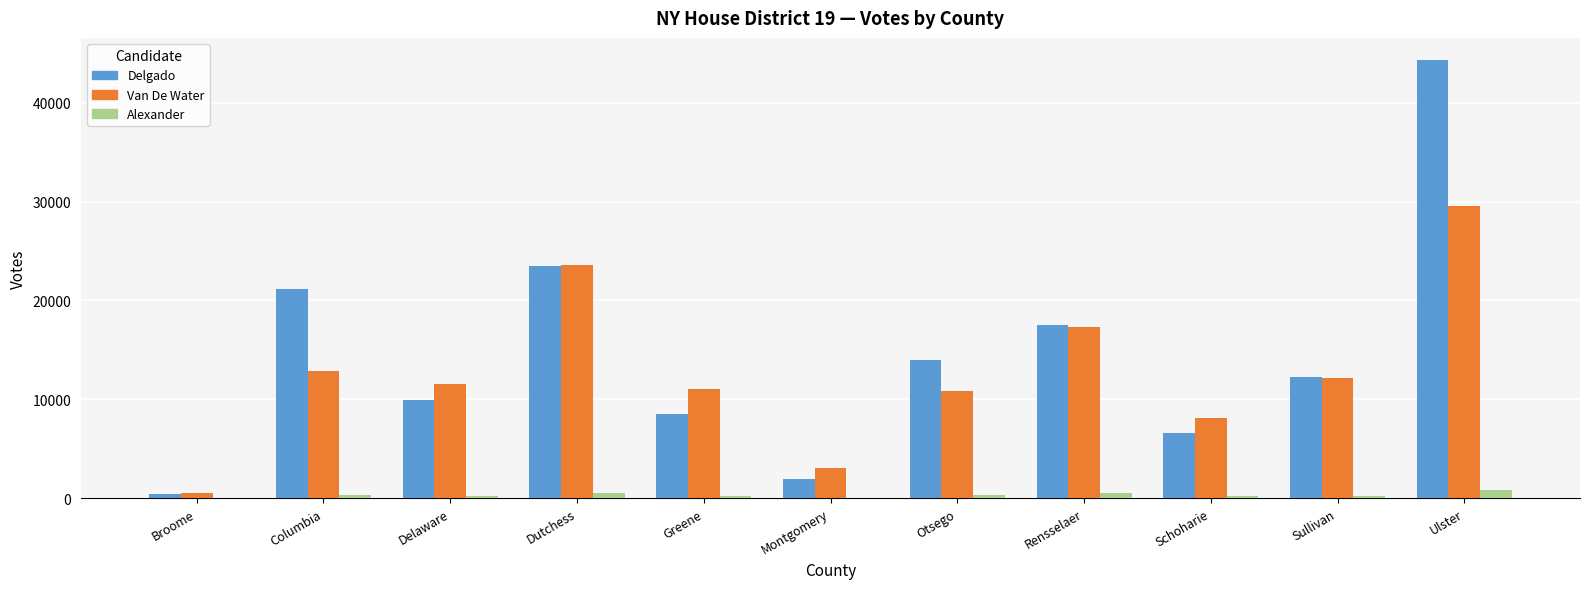

Which series changed the most between Broome and Rensselaer?

Delgado